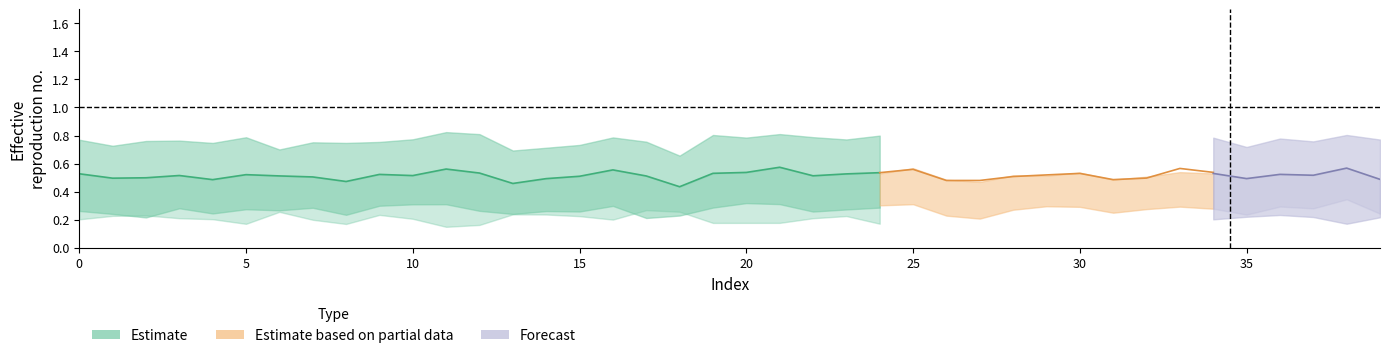

How many lines are shown in the chart?

6